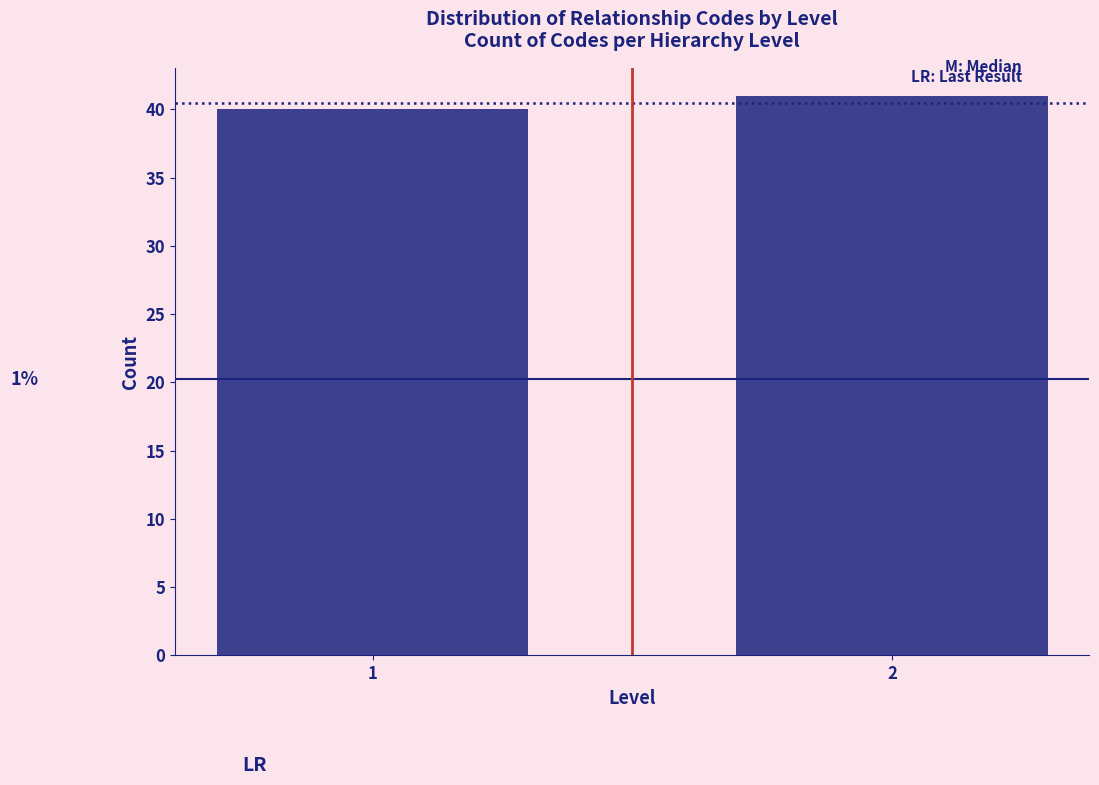

Reading left to right, extract all data points from this chart.

1=40	2=41